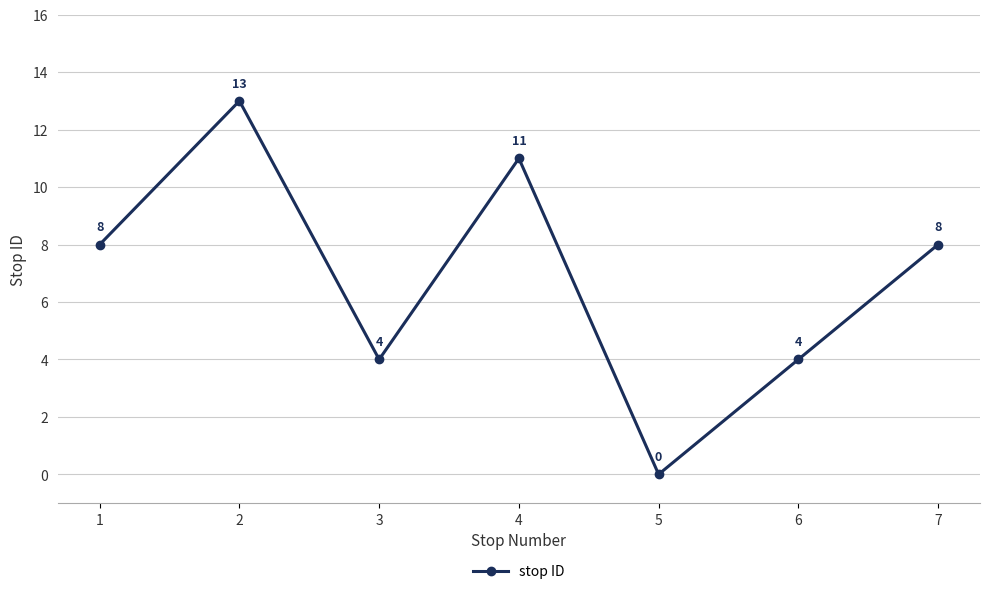

The chart shows a value of 4 at 3. True or false?

True